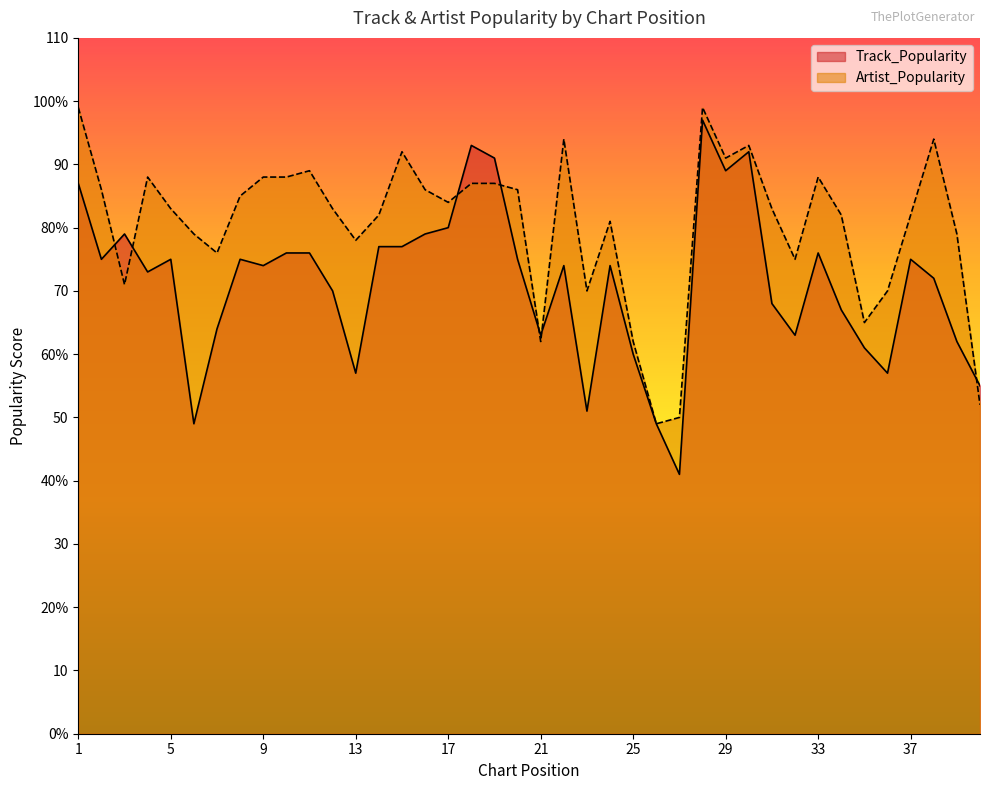

Which series ends up on top after the final intersection of Artist_Popularity and Track_Popularity?

Track_Popularity